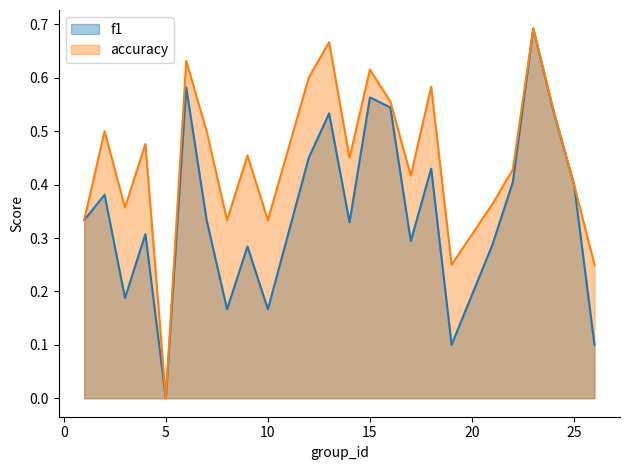

What is the value of the f1 point at the 4th from the left?

0.3